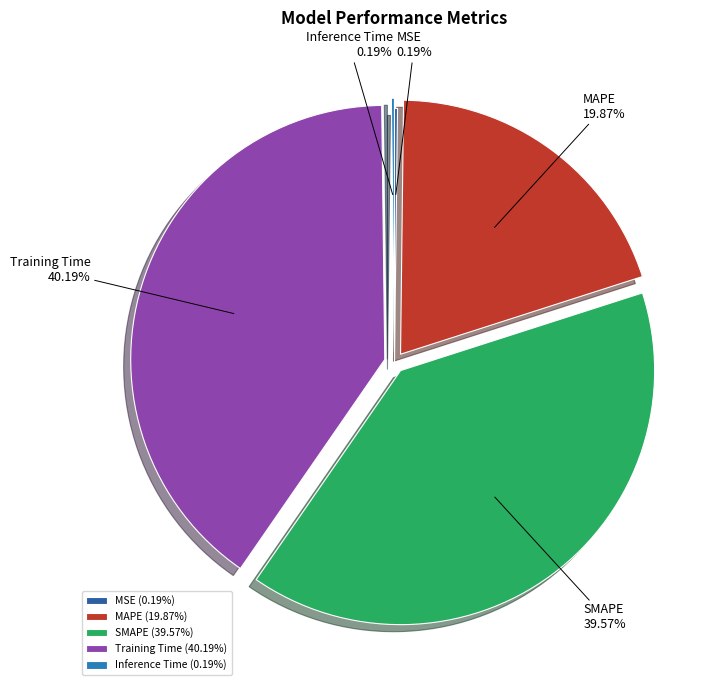

What percentage is the Training Time slice, to the nearest percent?

40%